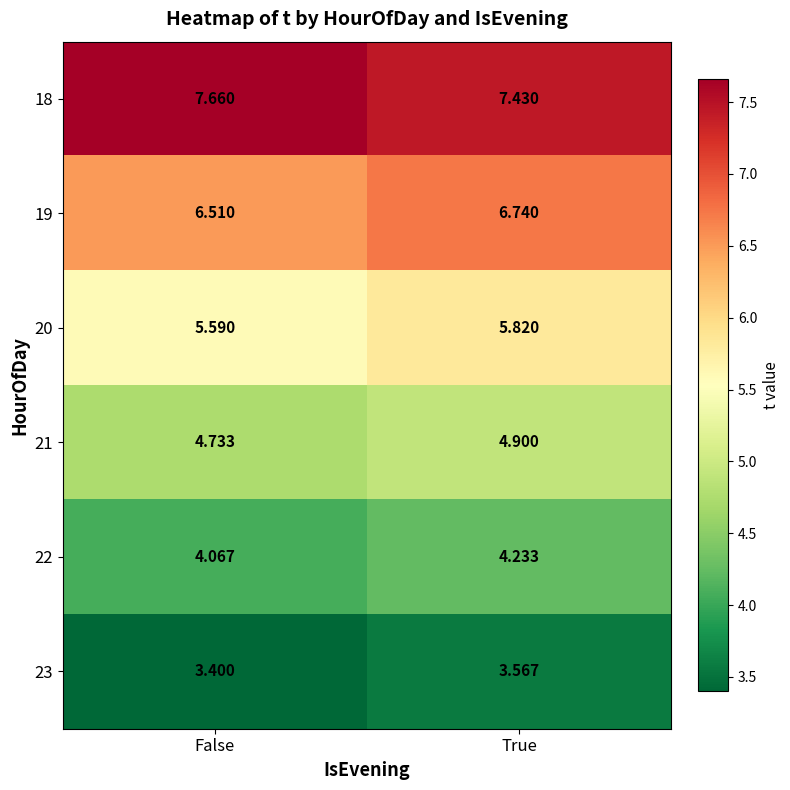

Which category has the highest value in the 23 series?

True